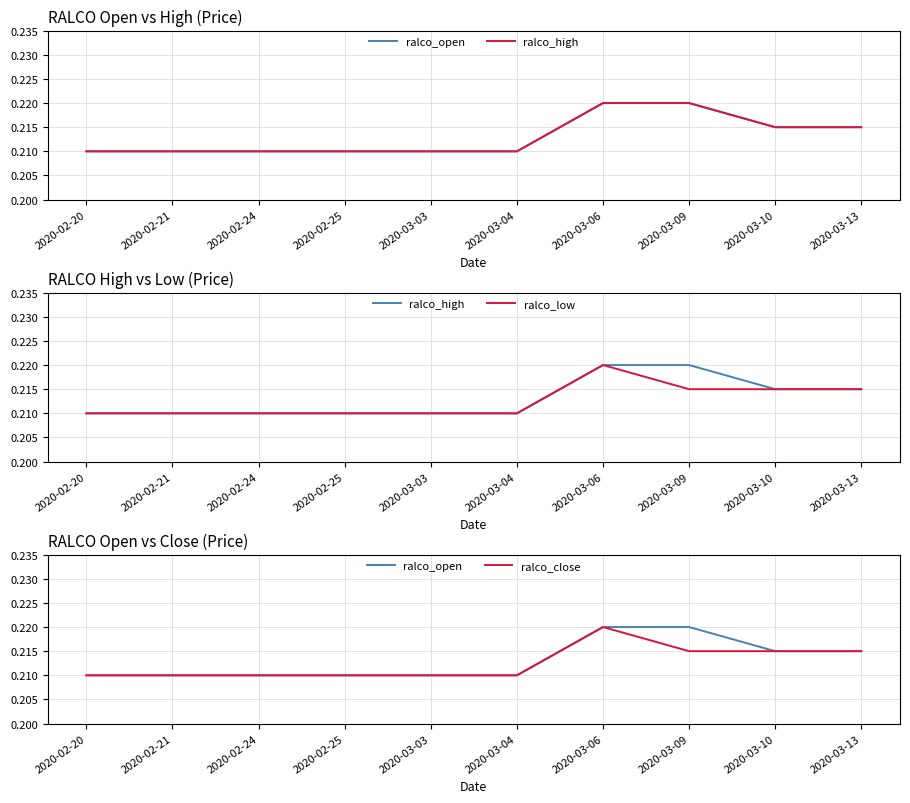

What is the value of the ralco_open point at the 8th from the left?

0.2